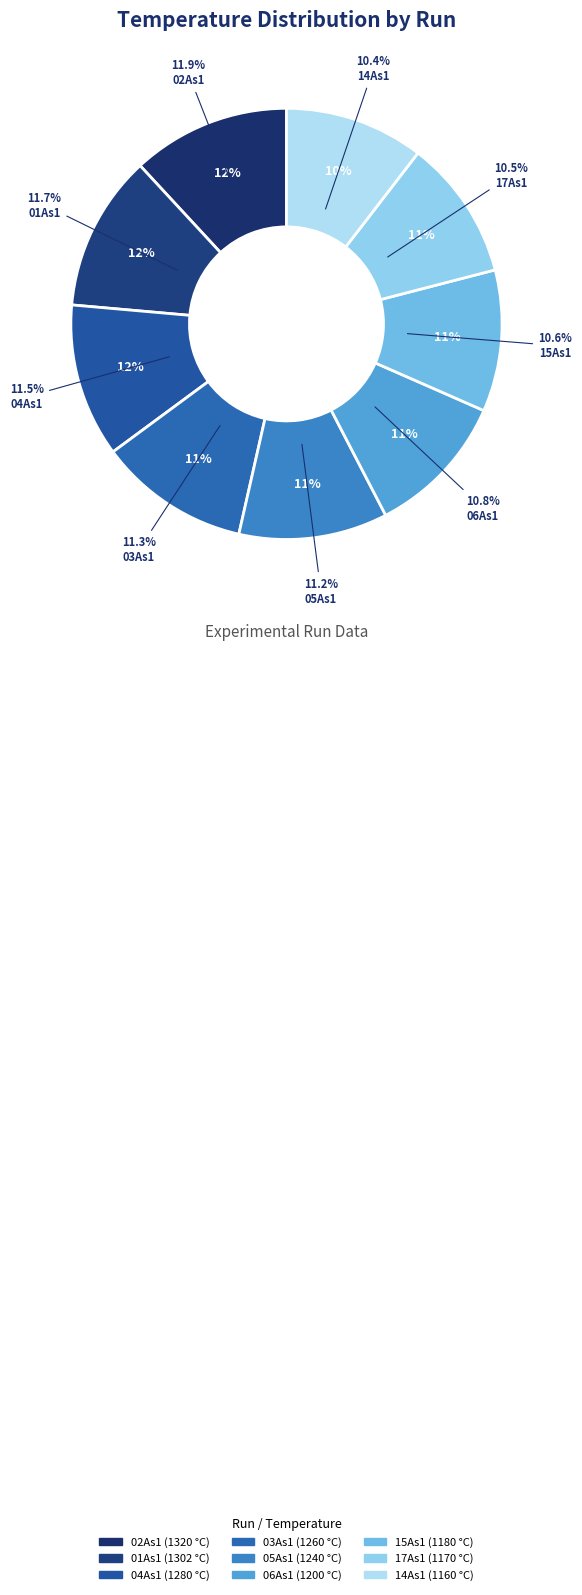

Which slice is the smallest?

14As1